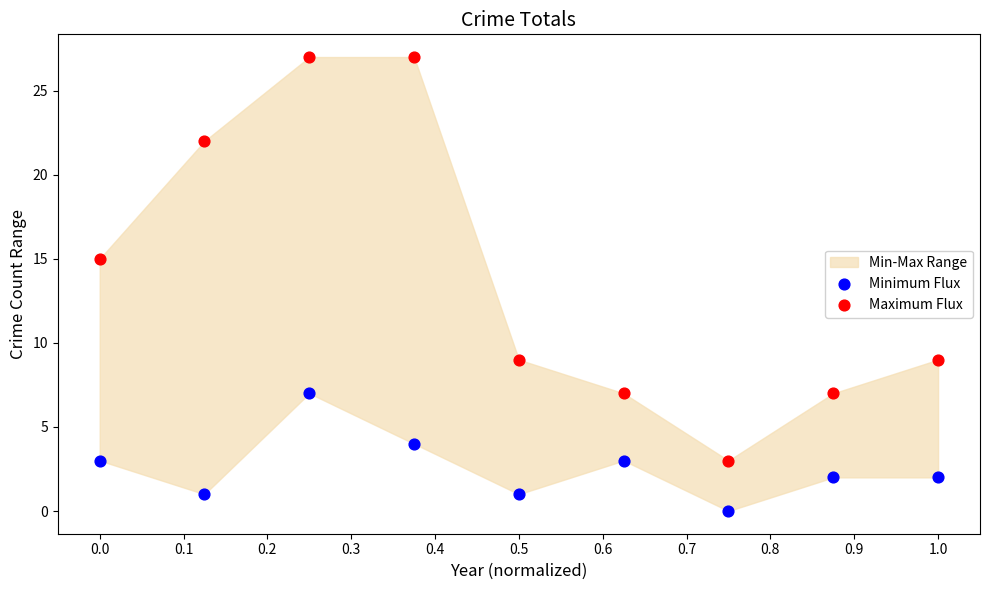

Which series contains the highest Y value?

Maximum Flux